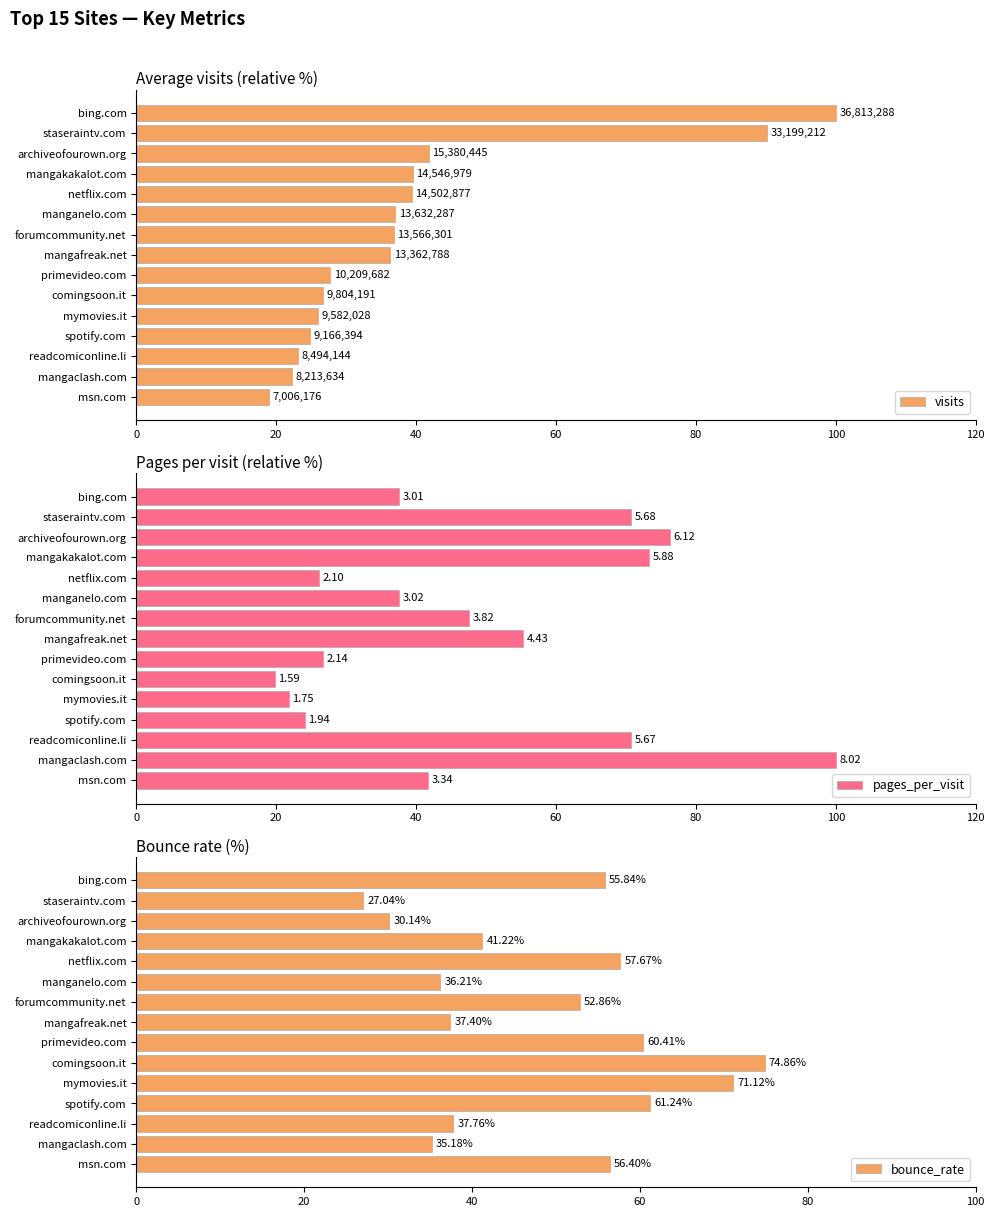

What is the difference between the maximum and minimum values in the pages_per_visit series?

80.2